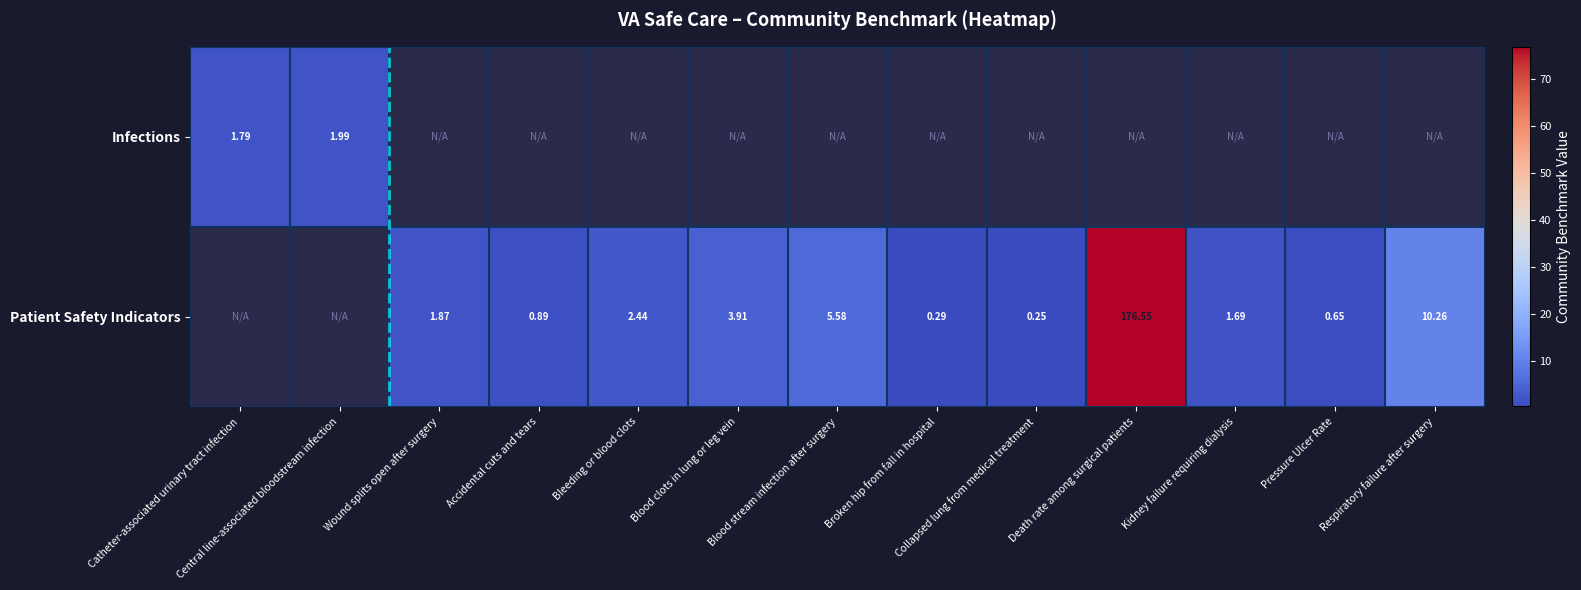

What is the maximum value shown in the chart?

176.6